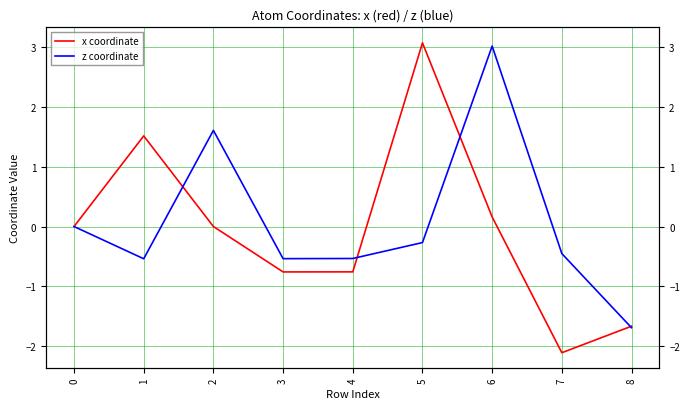

Between 1 and 6, which series saw the biggest shift?

z coordinate